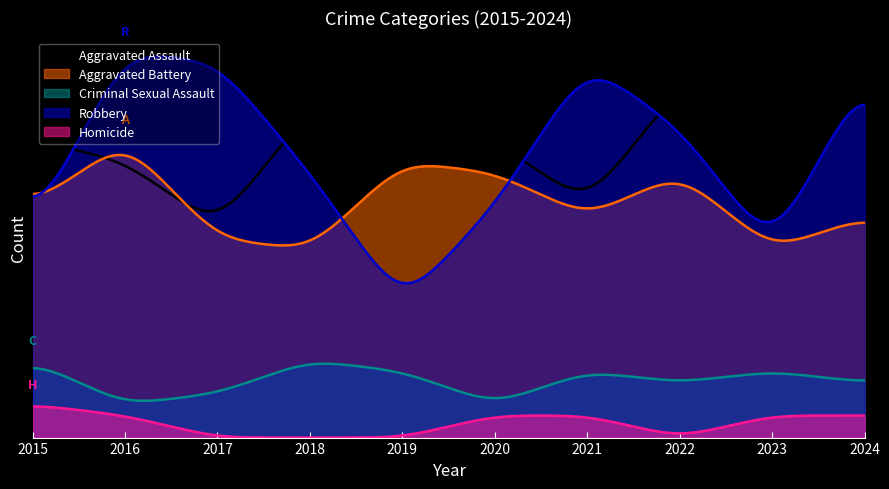

What value does the Robbery series have at 2019, to the nearest 5?

10